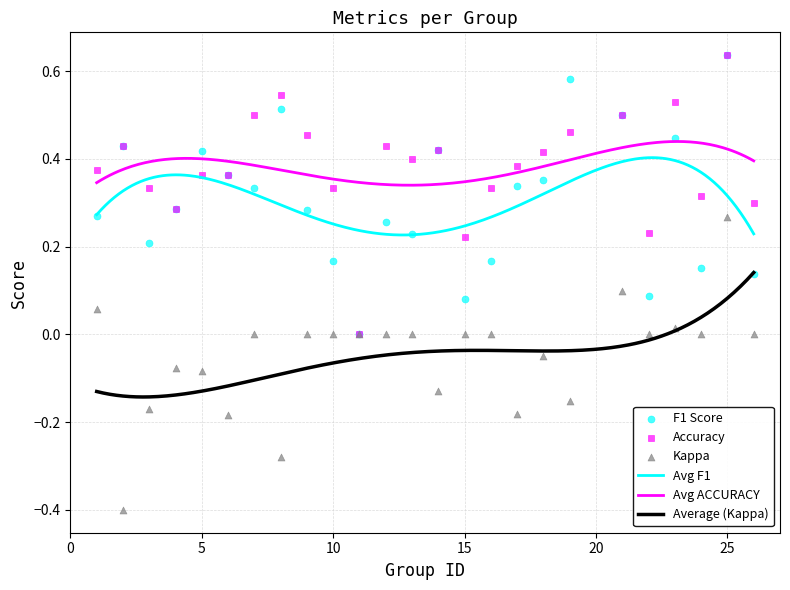

True or false: Average (Kappa) and Avg ACCURACY intersect in this chart.

False